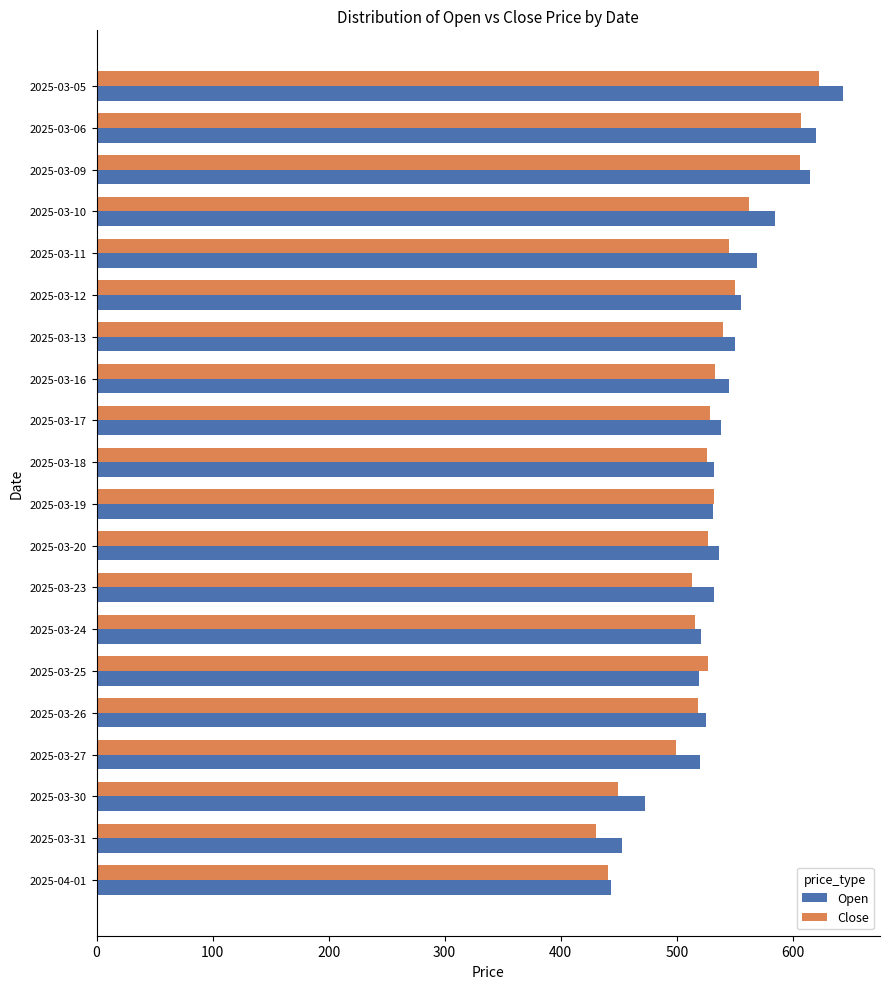

What is the minimum value shown in the chart?

430.0